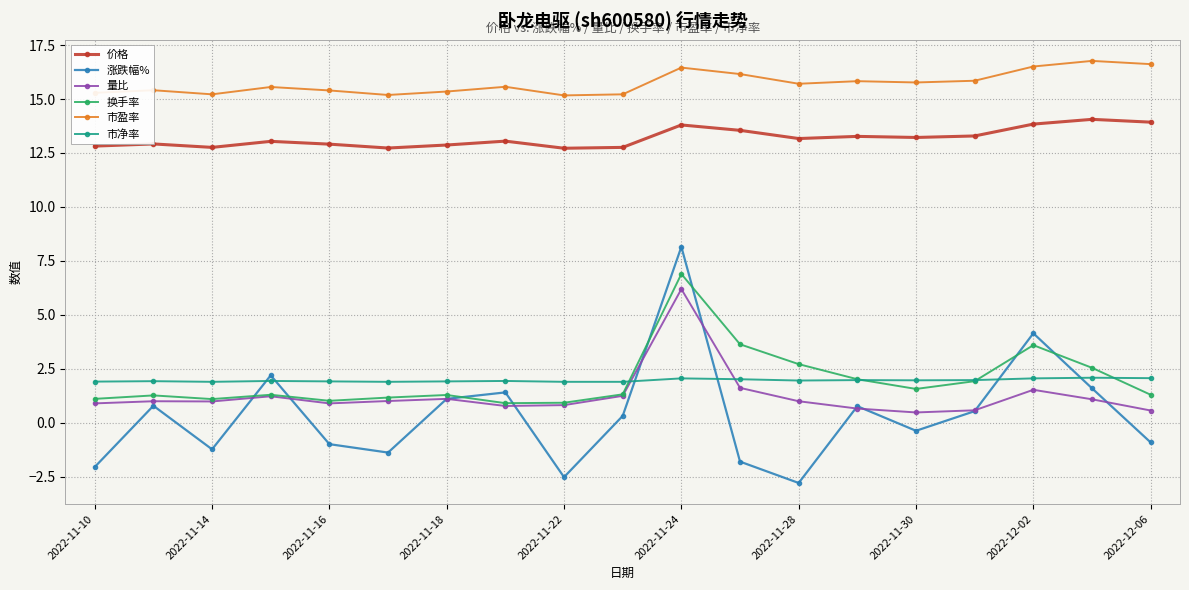

Which series has the largest range (max minus min)?

涨跌幅%